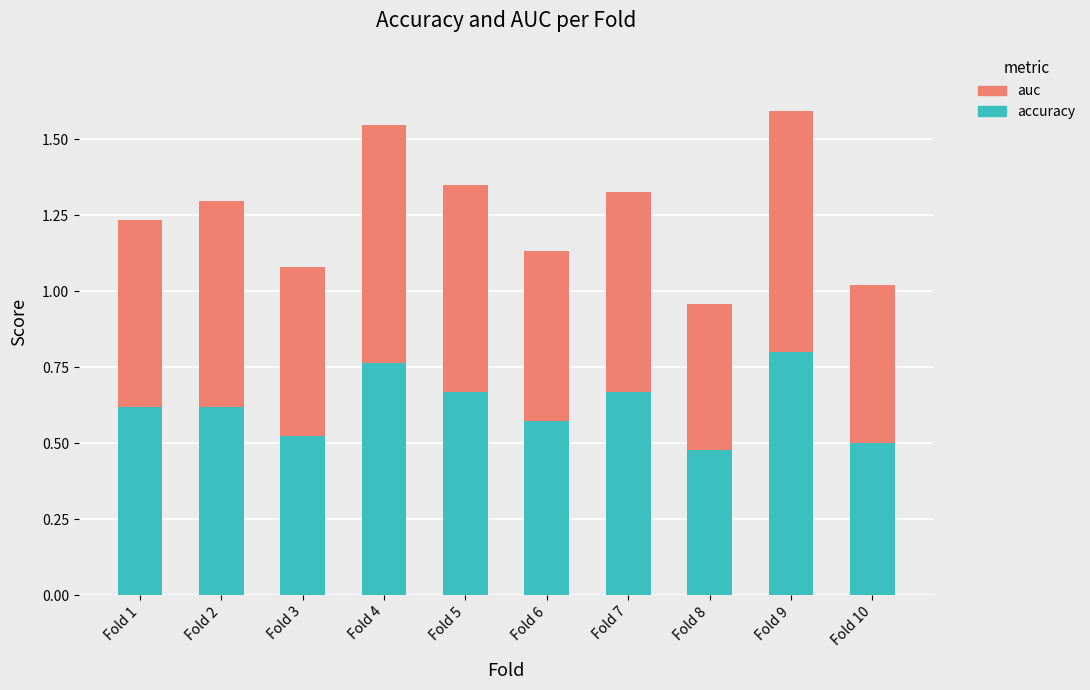

True or false: accuracy has a value of 0.9 at Fold 6.

False